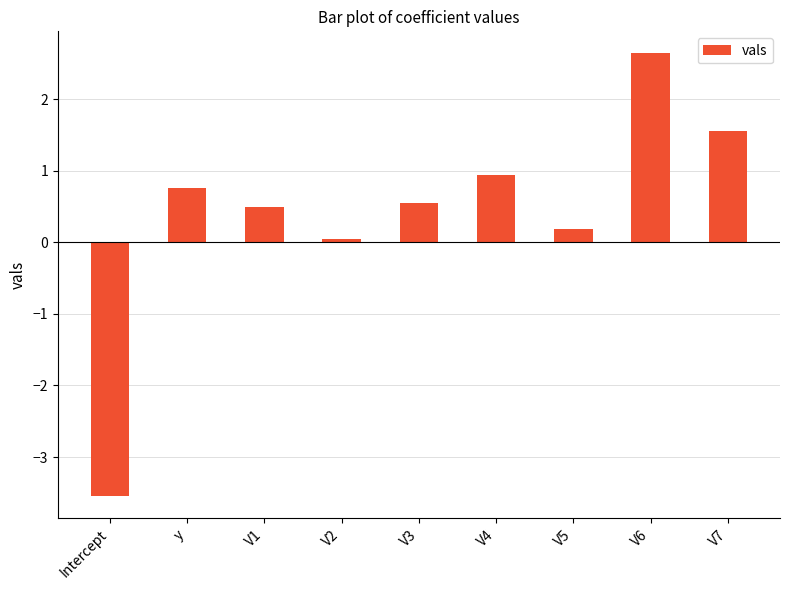

The chart shows a value of 0.5 at V3. True or false?

True